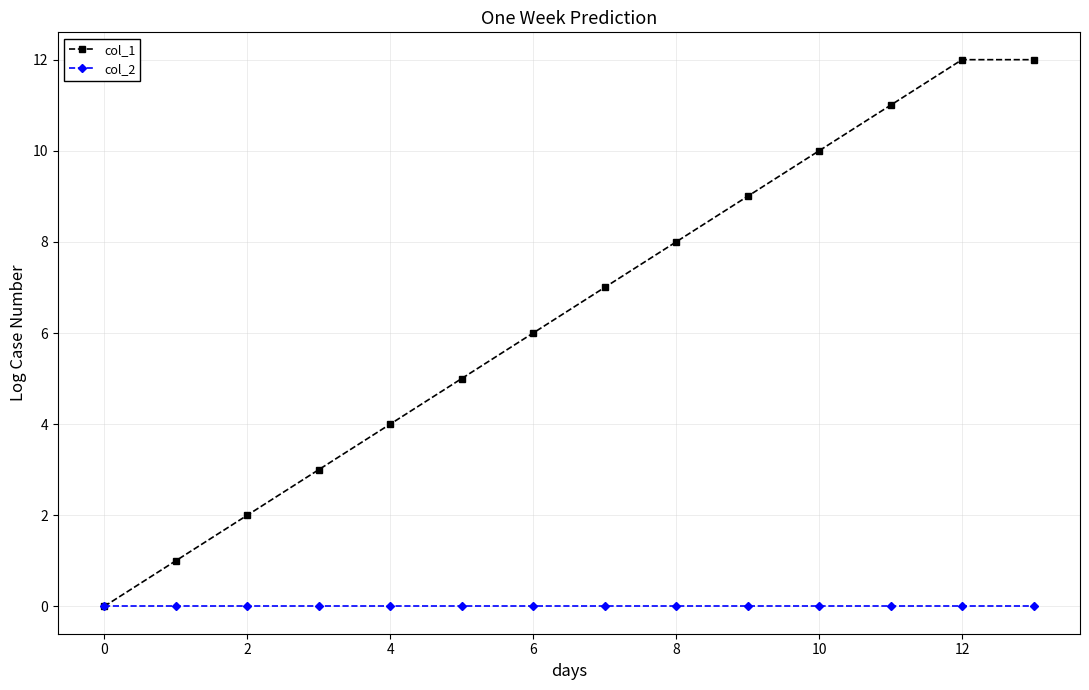

Which series has the largest total across all categories?

col_1